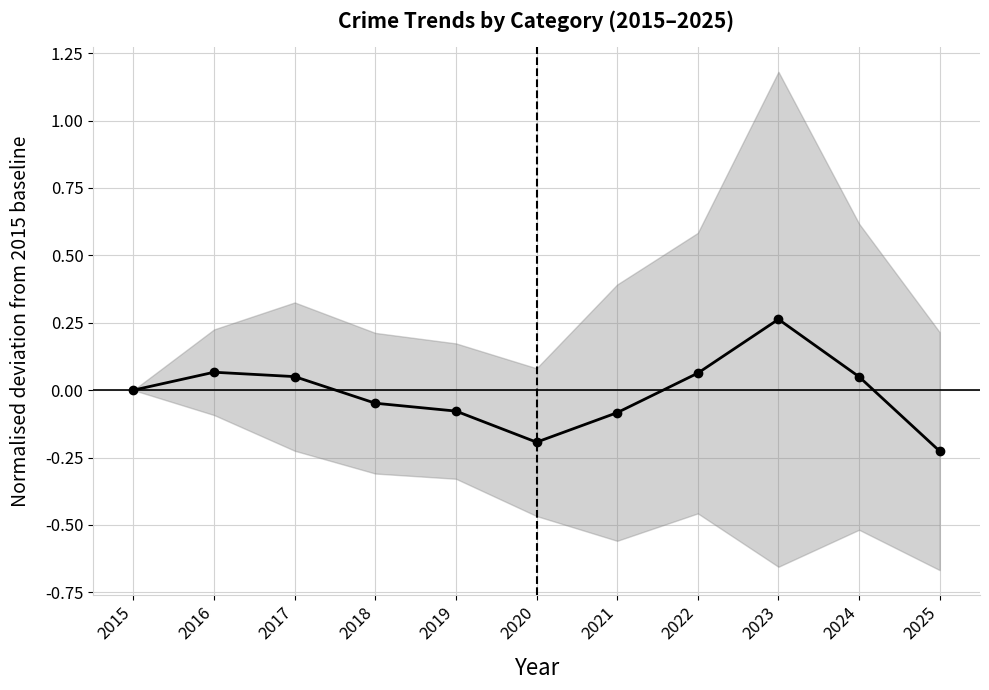

What is the change in value from 2020 to 2024?

+0.2